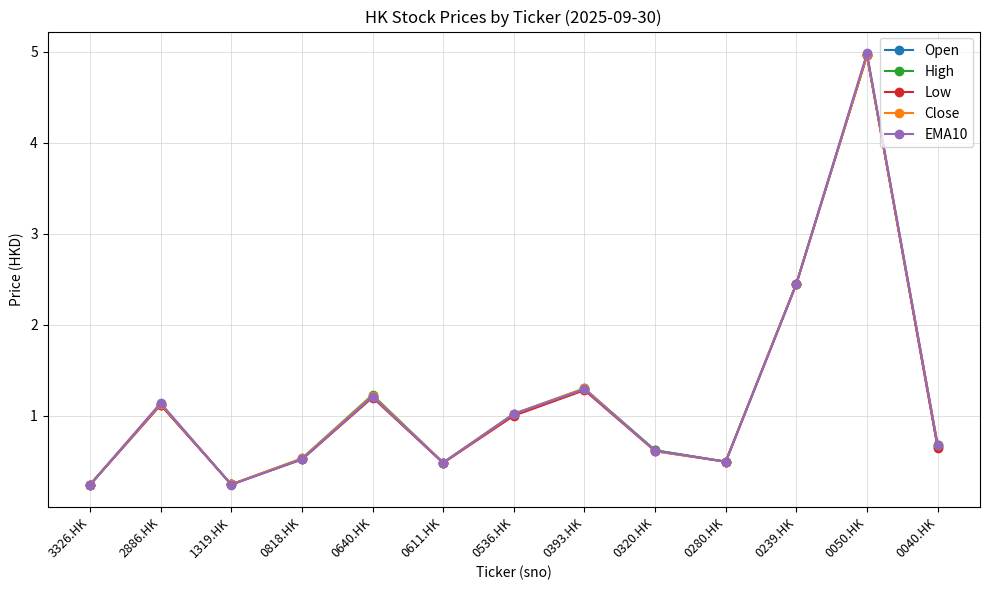

What is the difference between the maximum and second lowest values in the Close series?

4.7